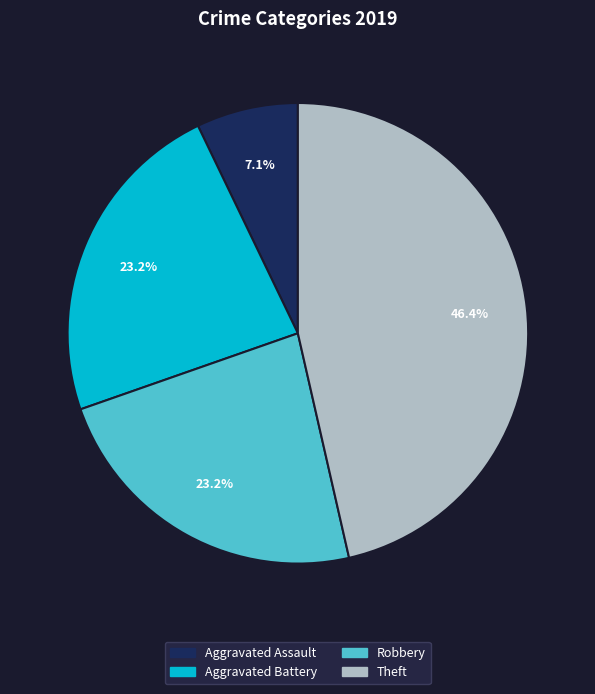

Count the number of slices in the pie.

4